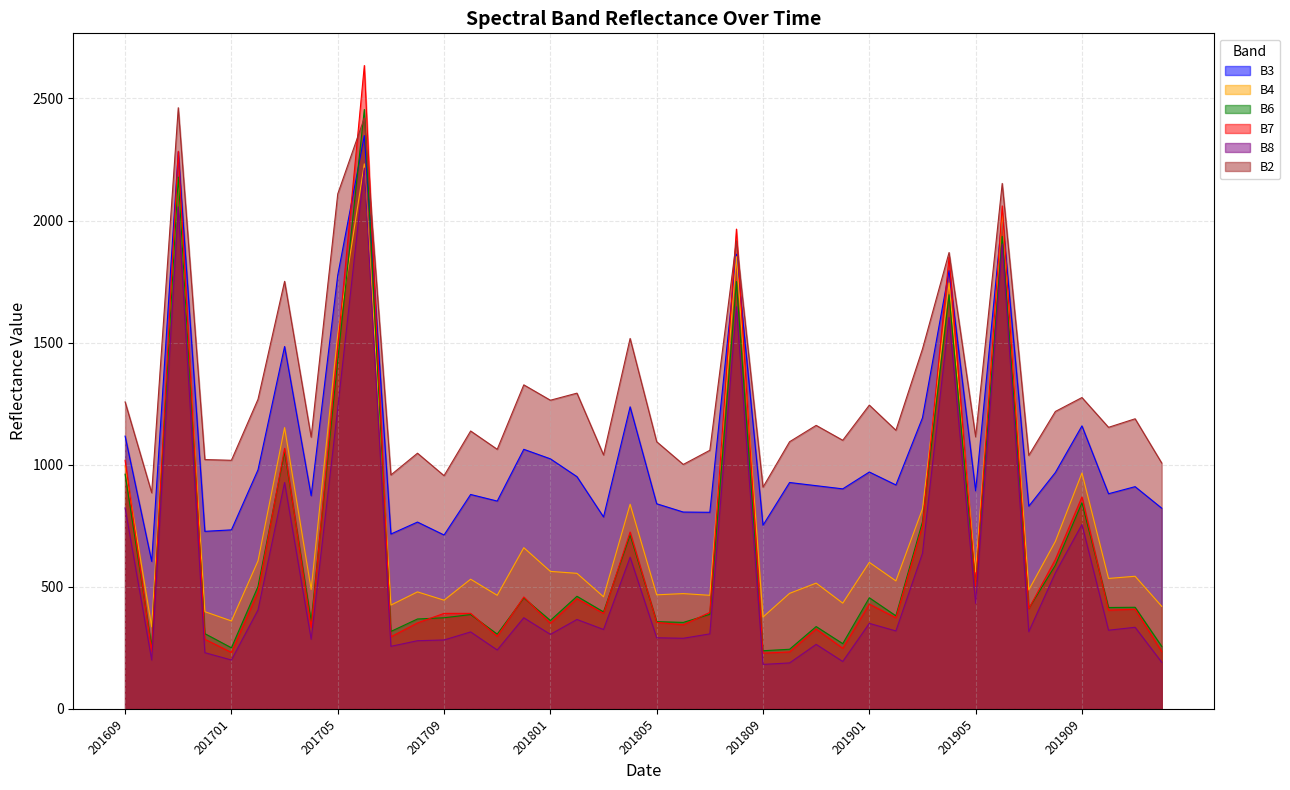

The B4 series shows 479 at 201708. True or false?

True